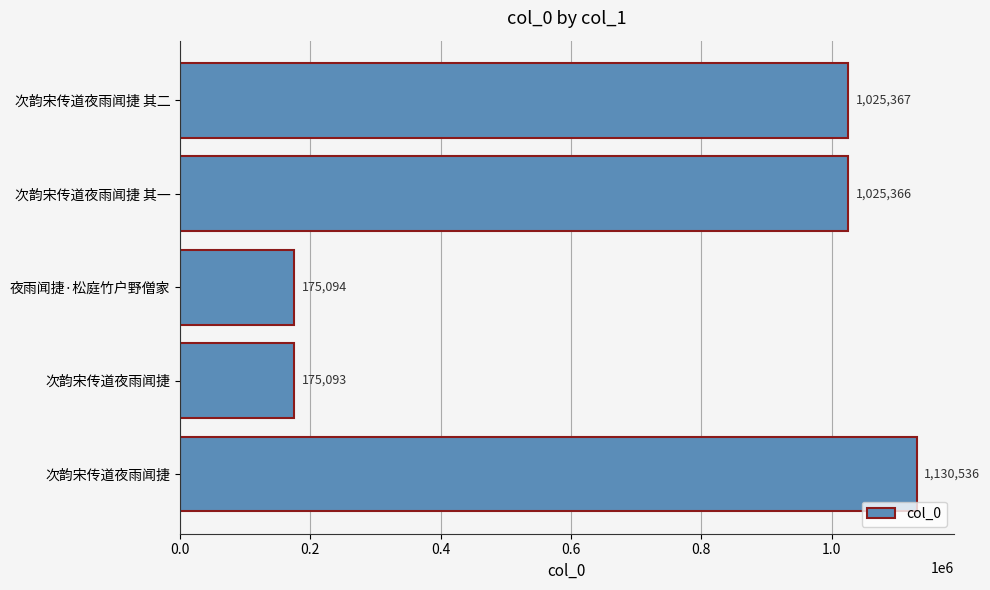

How many distinct data groups are displayed?

1